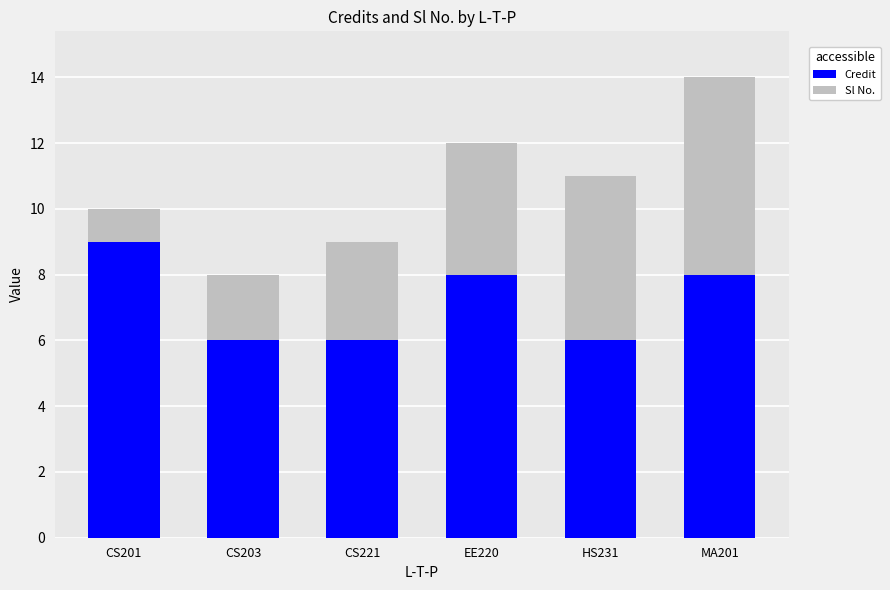

The Credit series shows 8 at EE220. True or false?

True